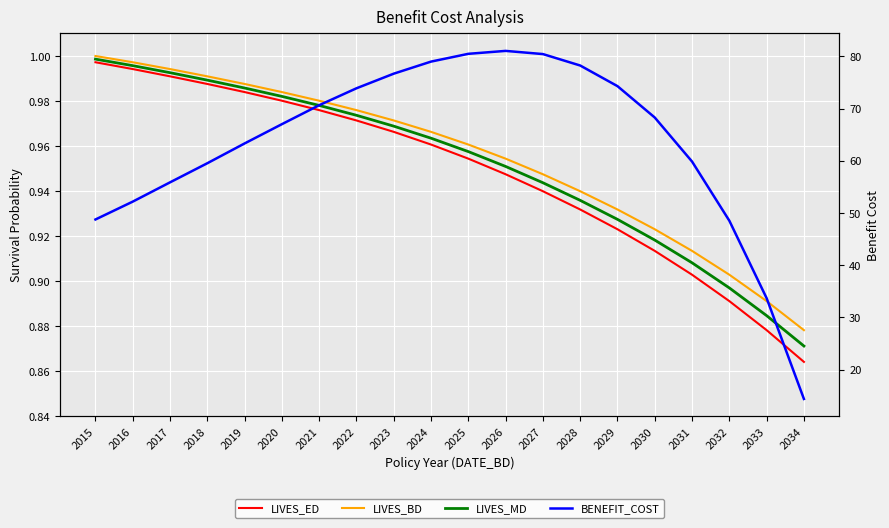

What are all the series names shown in the legend?

LIVES_ED, LIVES_BD, LIVES_MD, BENEFIT_COST